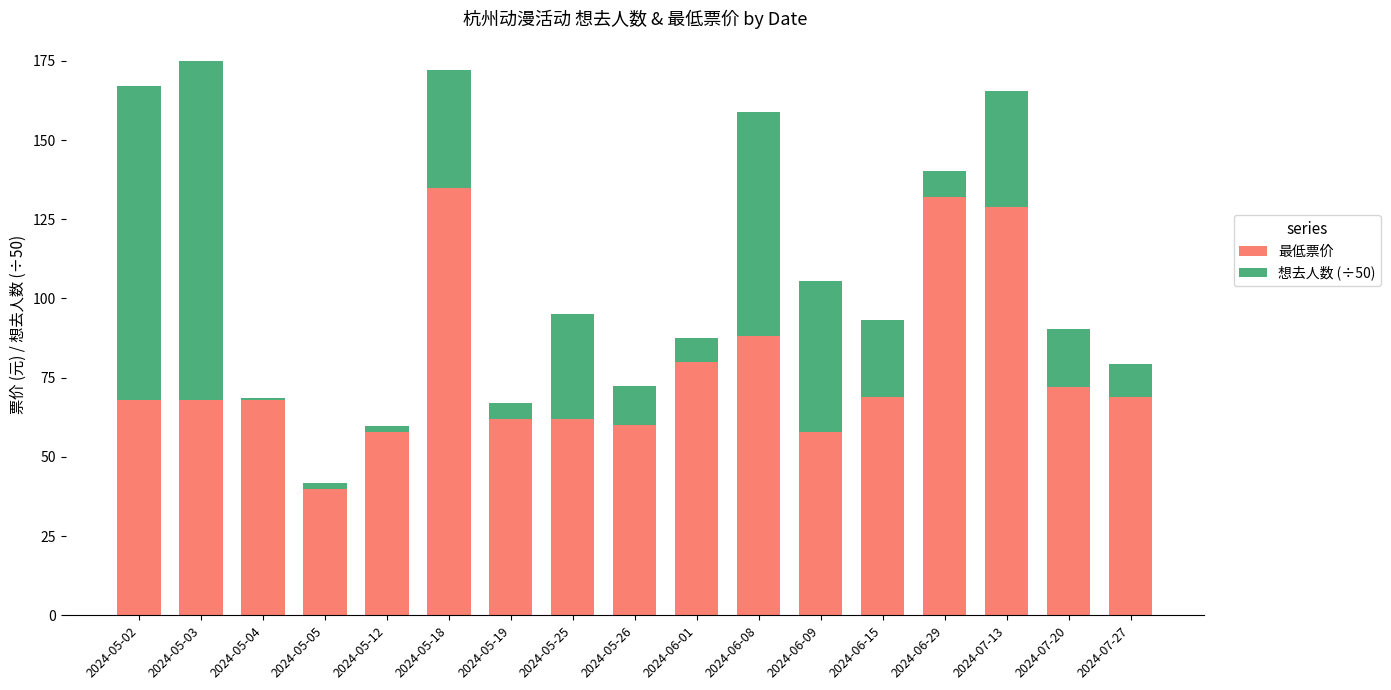

How many series are shown in this chart?

2